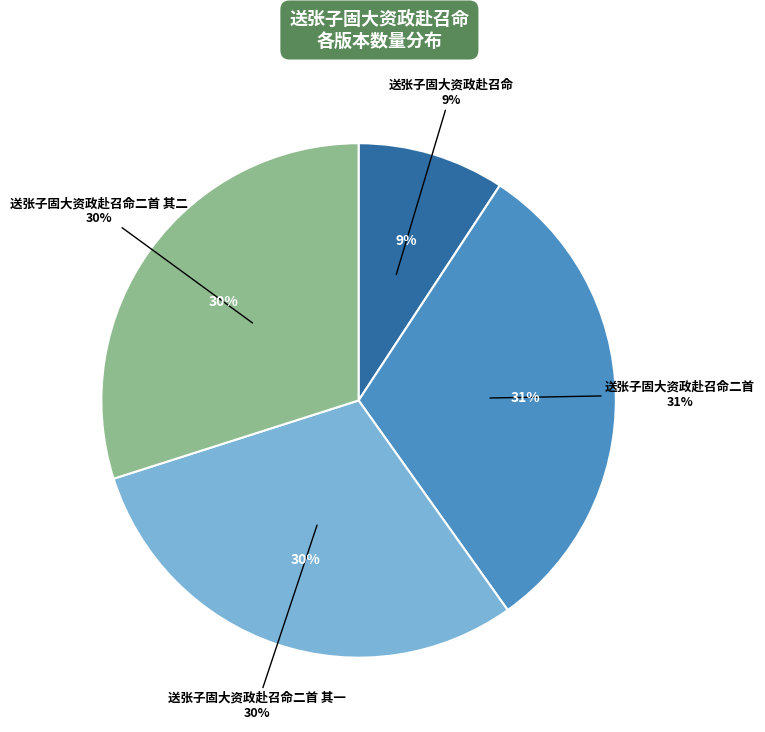

Does 送张子固大资政赴召命 represent more than half of the total?

No